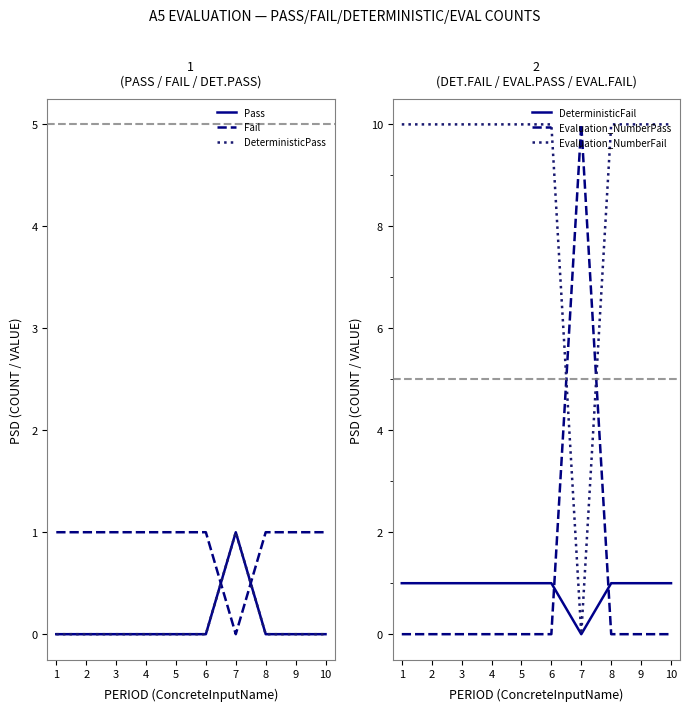

At how many categories does at least one series exceed 9?

10